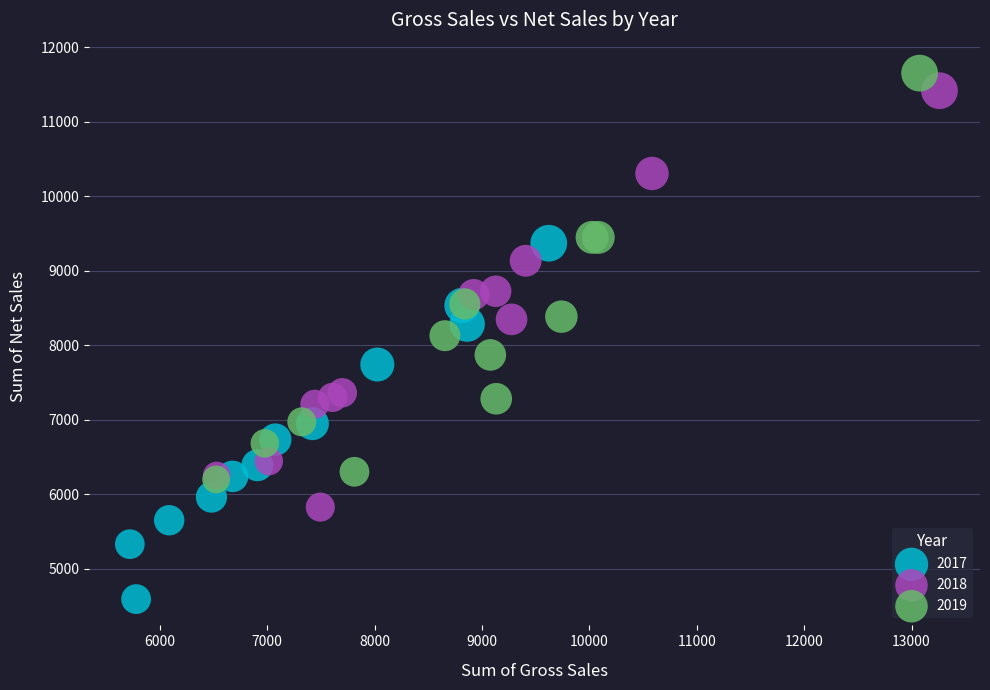

Which series reaches the minimum Y coordinate?

2017